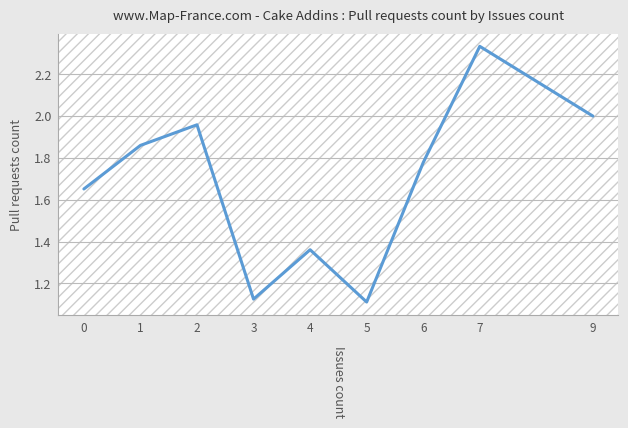

Between 9 and 6, which is larger?

9